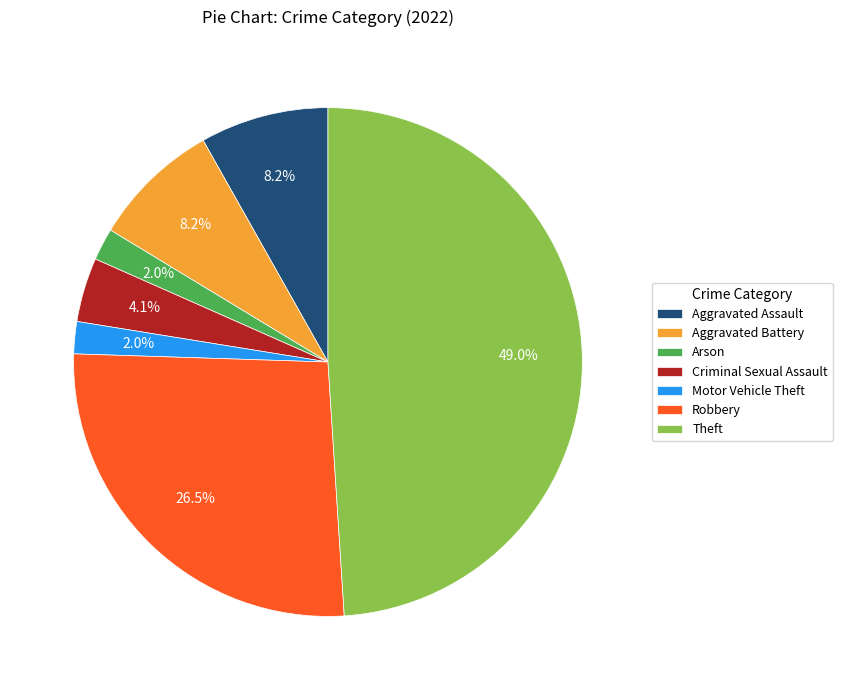

To the nearest percent, what portion does Theft represent?

49%